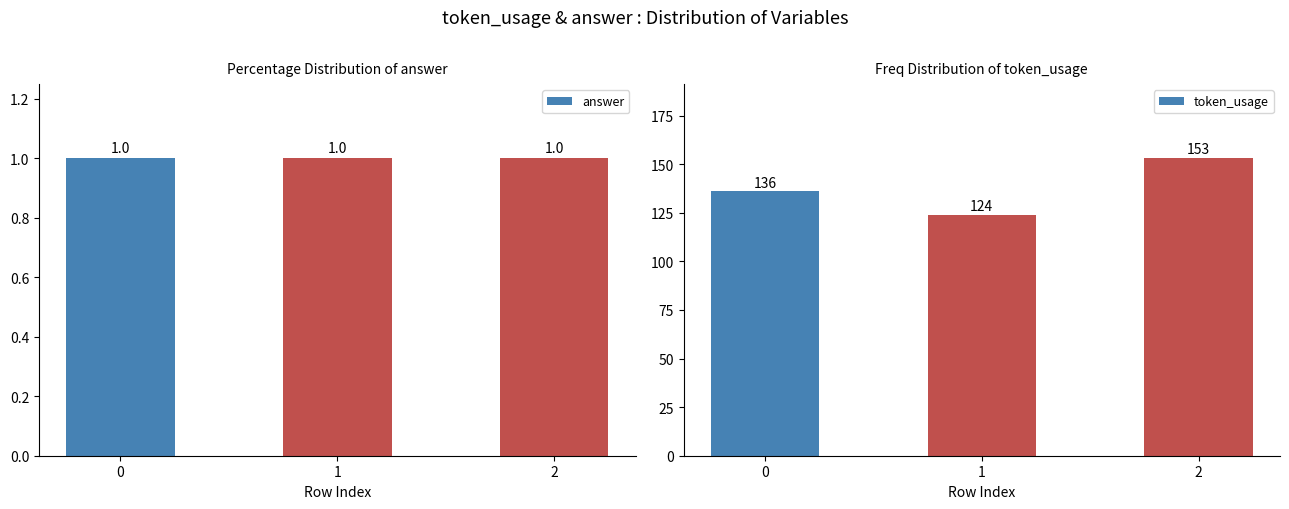

Reading left to right, transcribe all the data shown in this chart.

answer: 0=1	1=1	2=1
token_usage: 0=136	1=124	2=153